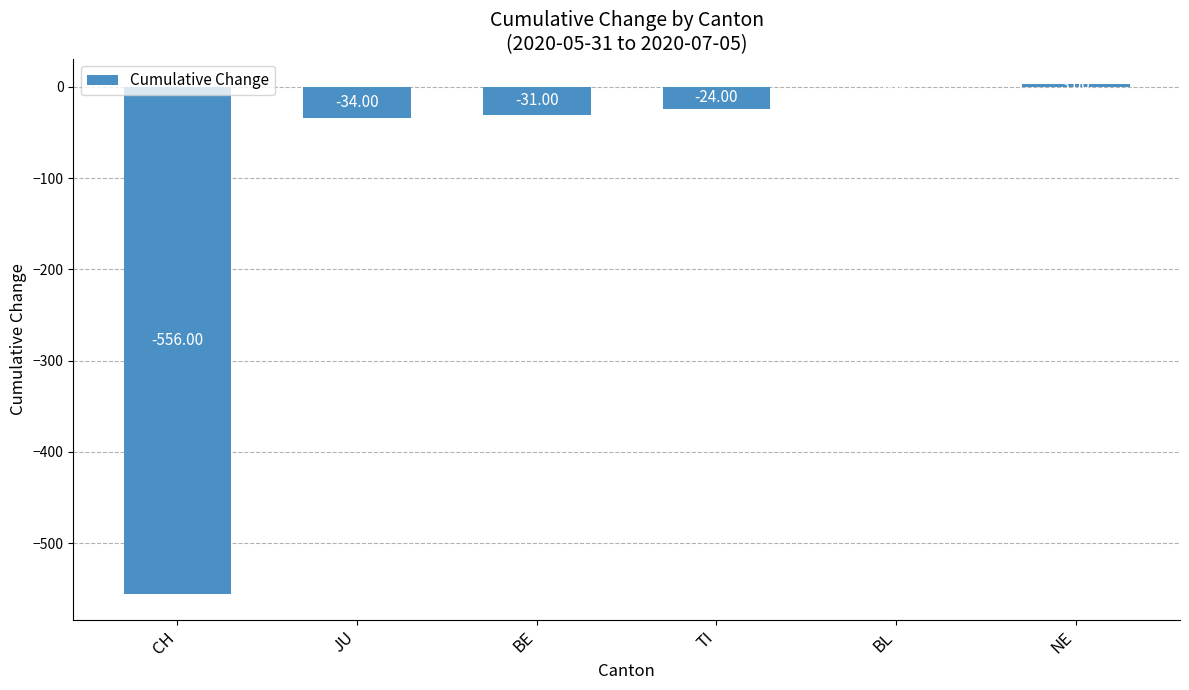

Between CH and BL, which is larger?

BL